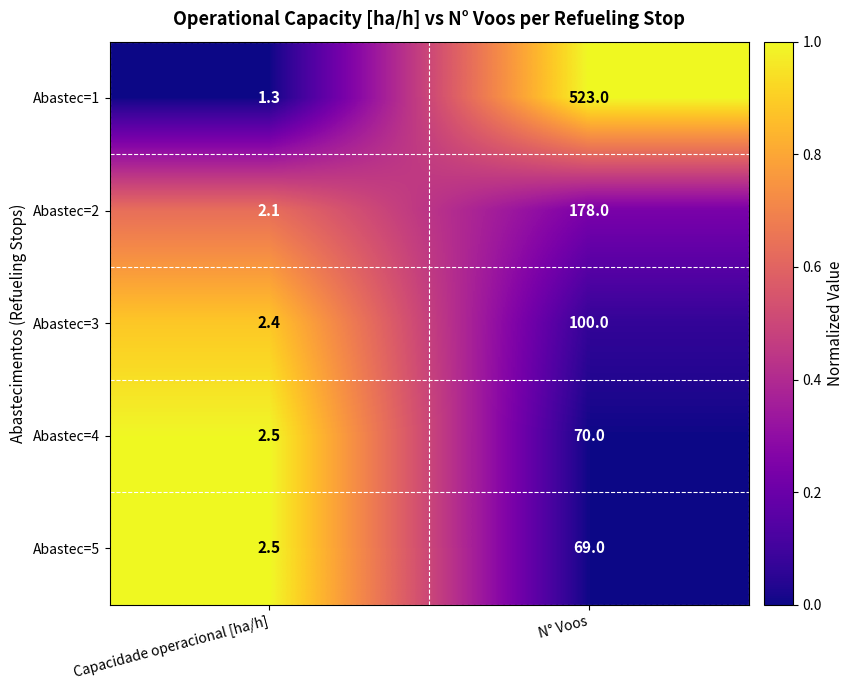

Rank the series by their maximum value, from lowest to highest.

Abastec=5, Abastec=4, Abastec=3, Abastec=2, Abastec=1